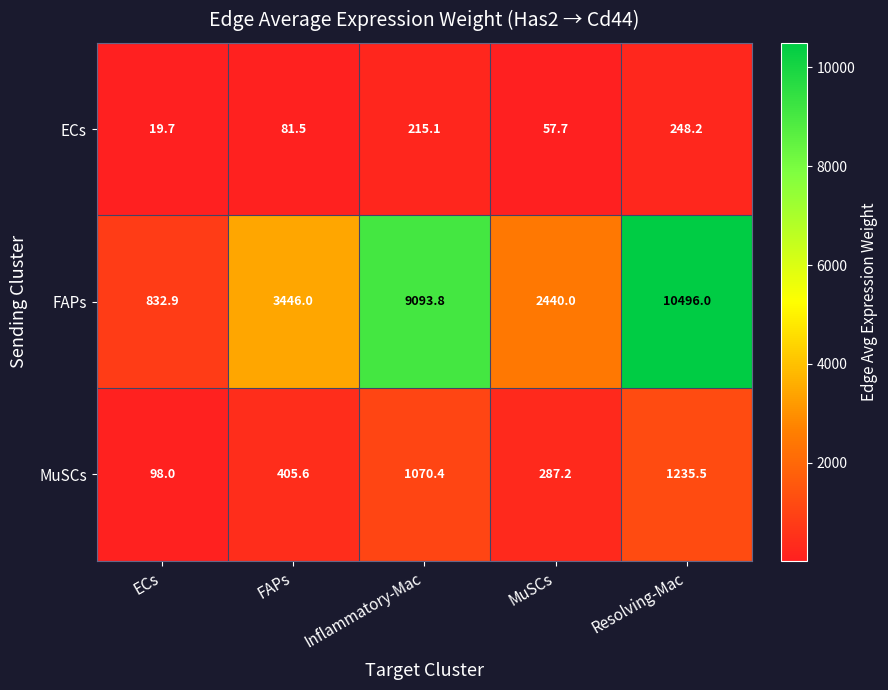

What is the total value across all series at ECs?

950.6